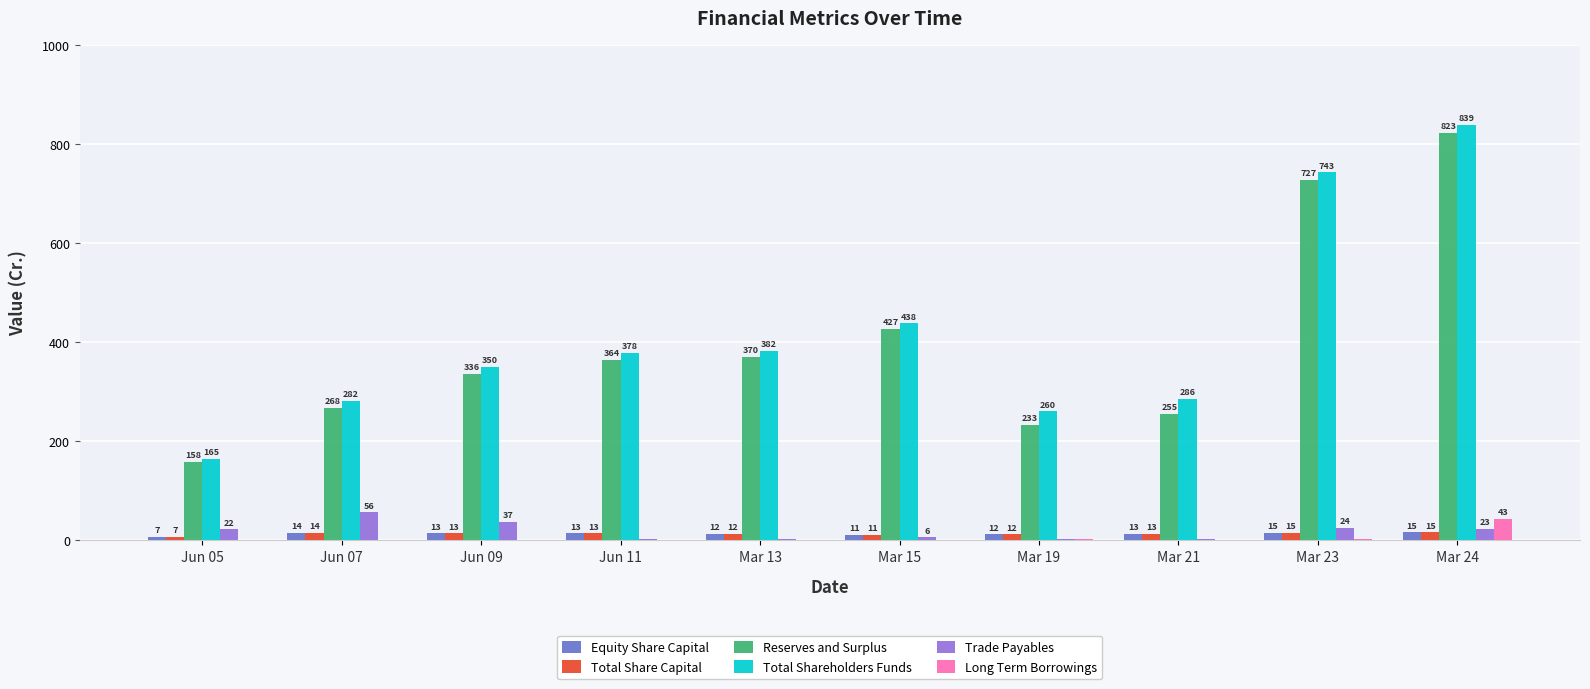

Are the bars horizontal?

No